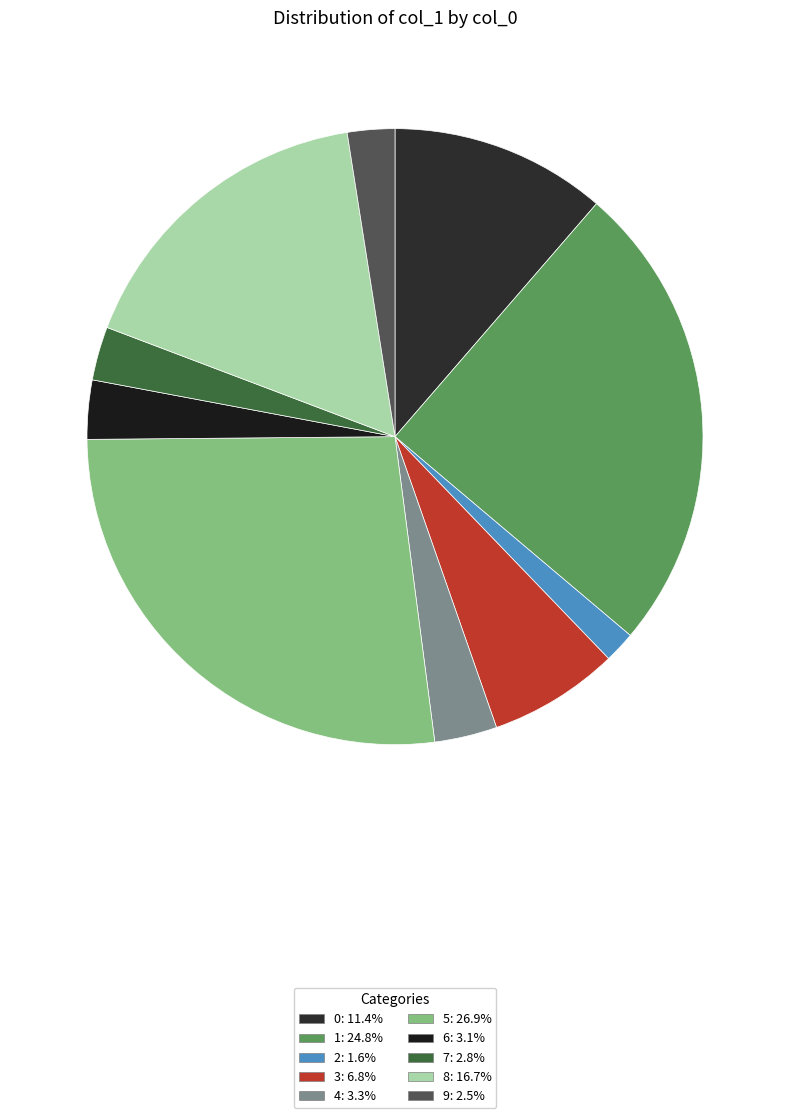

How many segments does this pie chart have?

10